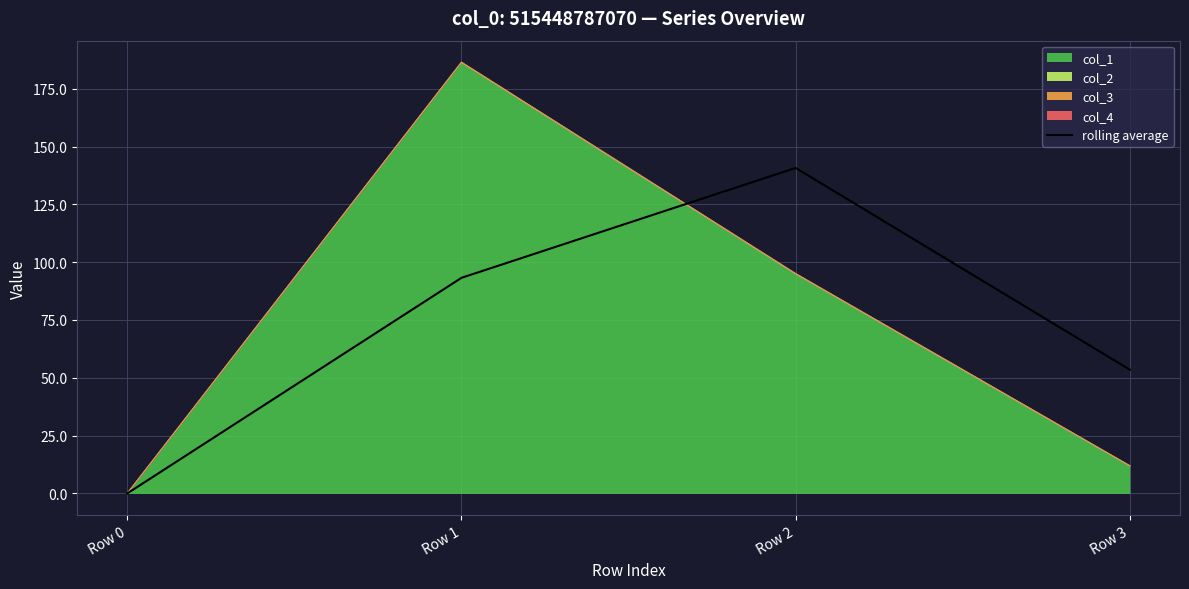

How many values are below 93?

2